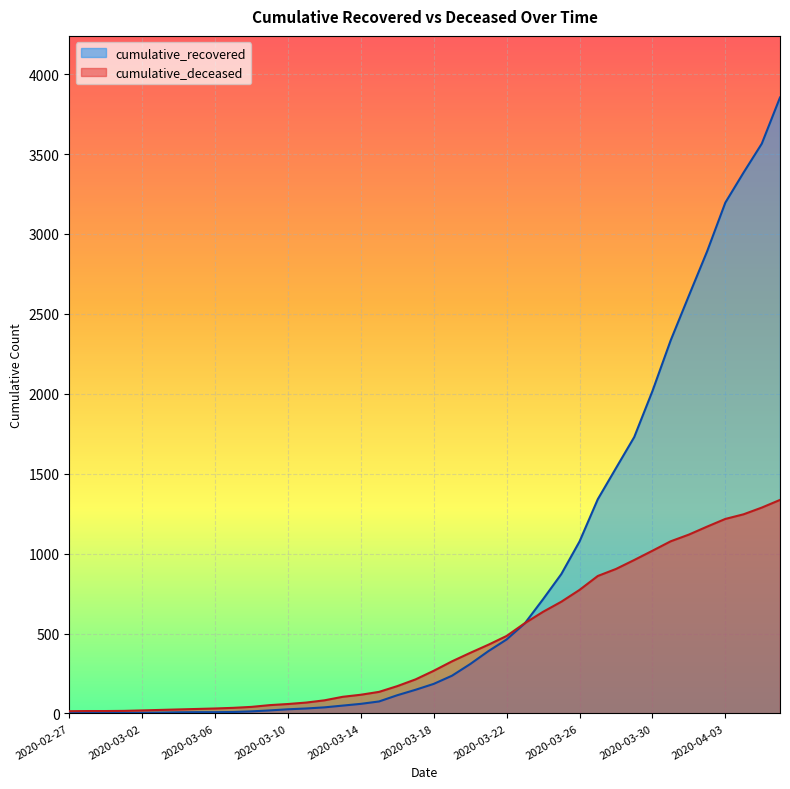

What is the minimum value shown in the chart?

2